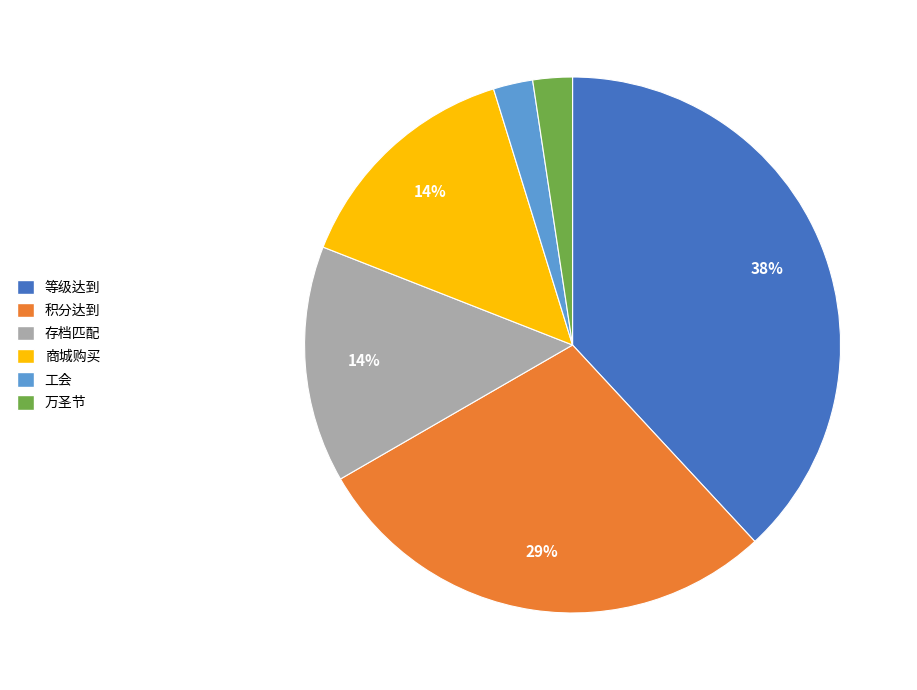

To the nearest percent, what is the average slice percentage?

17%